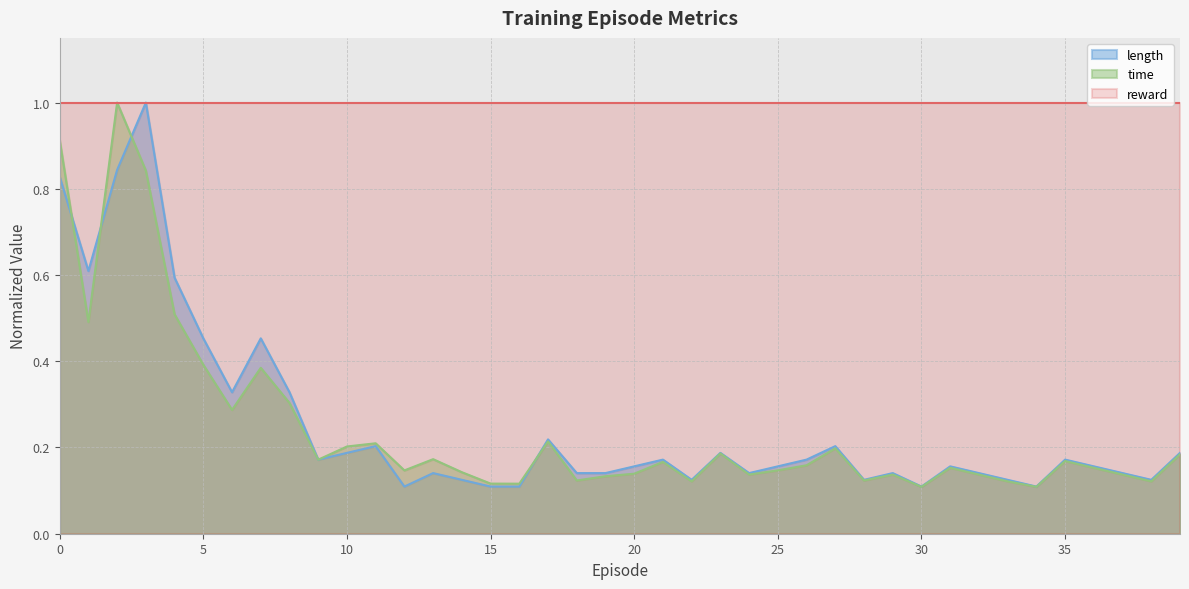

Which series has the largest total across all categories?

reward